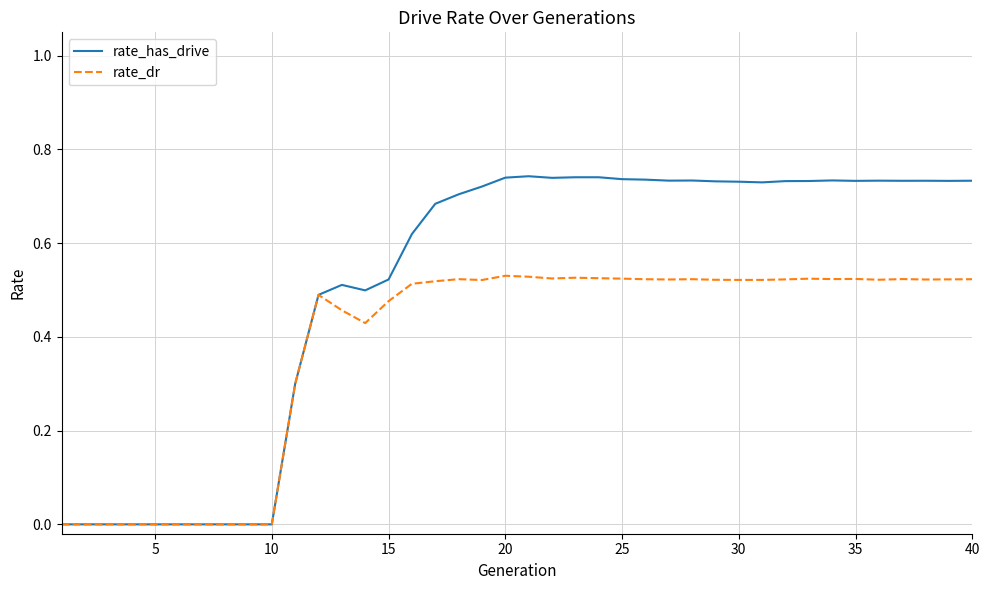

Which series has the largest range (max minus min)?

rate_has_drive